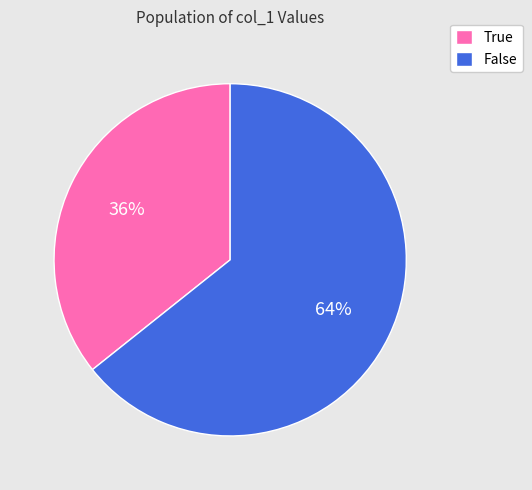

To the nearest percent, what percentage of the pie is False?

64%